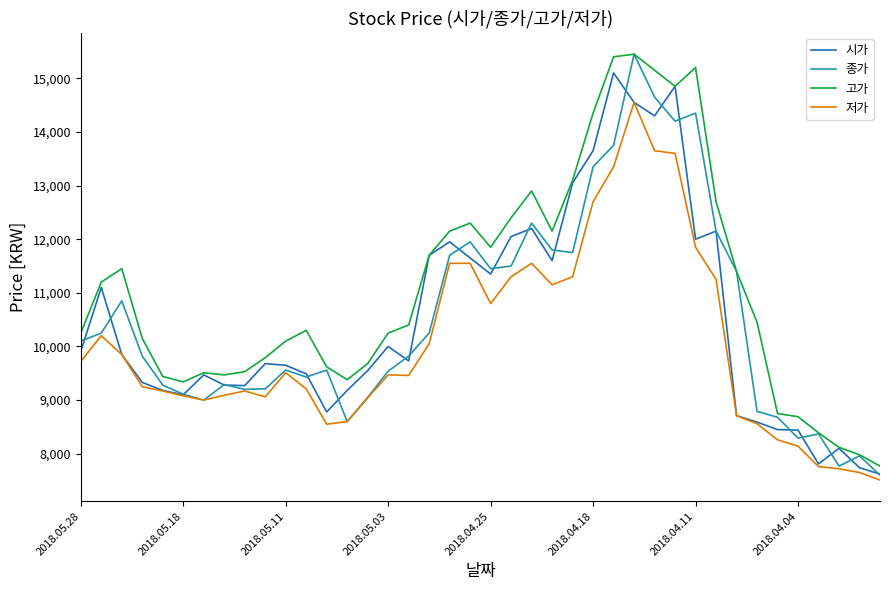

True or false: 고가 and 저가 cross at least once.

False